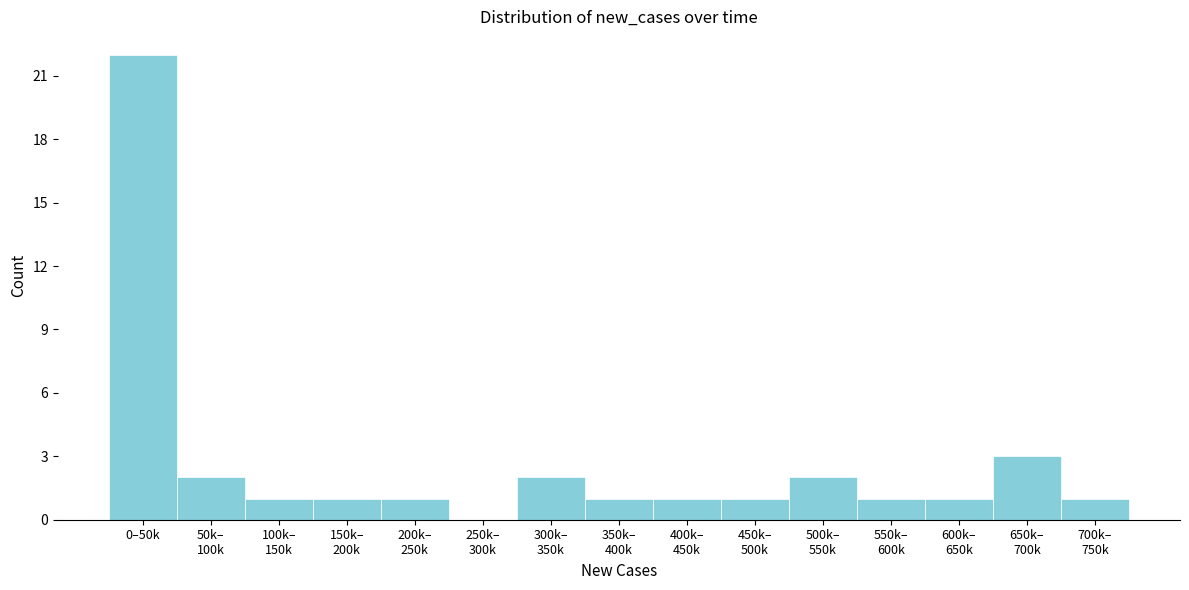

Which label corresponds to the largest value in the chart?

0–50k